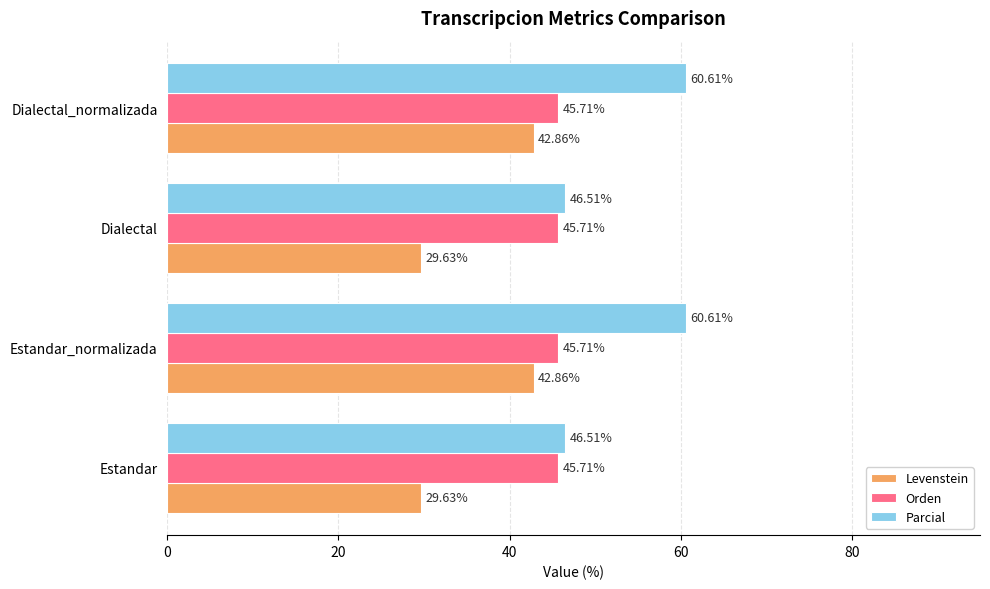

What is the difference between the highest and lowest values at Estandar?

16.9